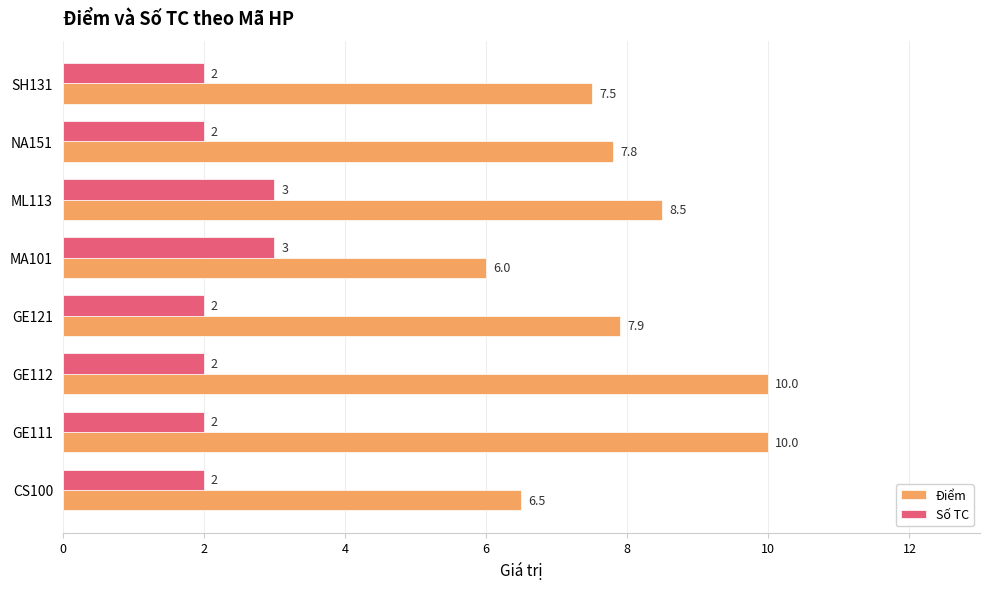

What are all the series names shown in the legend?

Điểm, Số TC